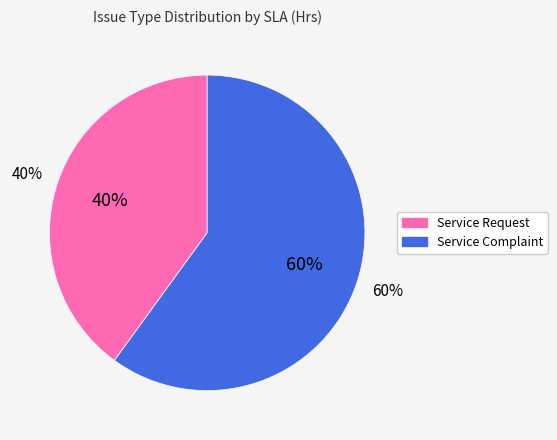

Rank the categories by value from highest to lowest.

Service Complaint, Service Request